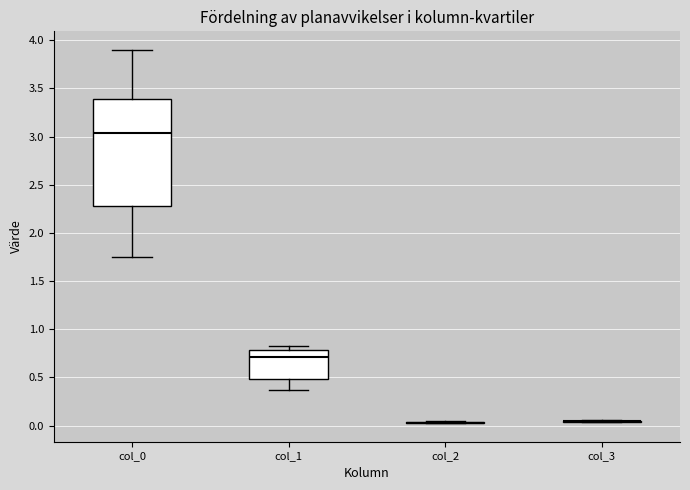

Where is the upper edge of the box for col_0 on the y-axis? The values are not printed on the chart, so give them approximately, as read against the axis.

3.40